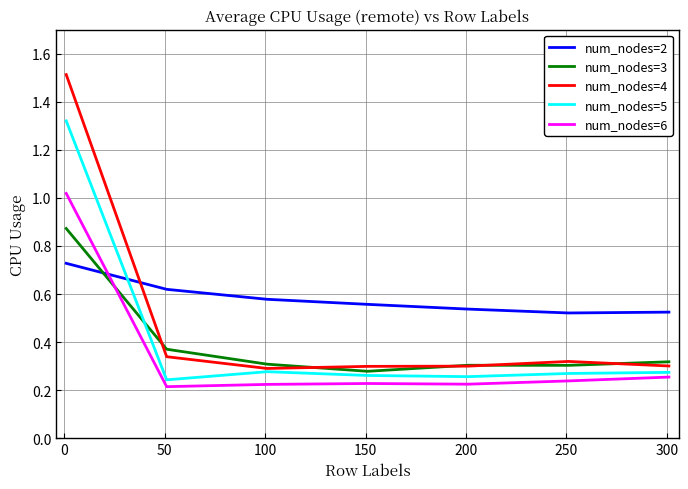

Which series has the largest total across all categories?

num_nodes=2